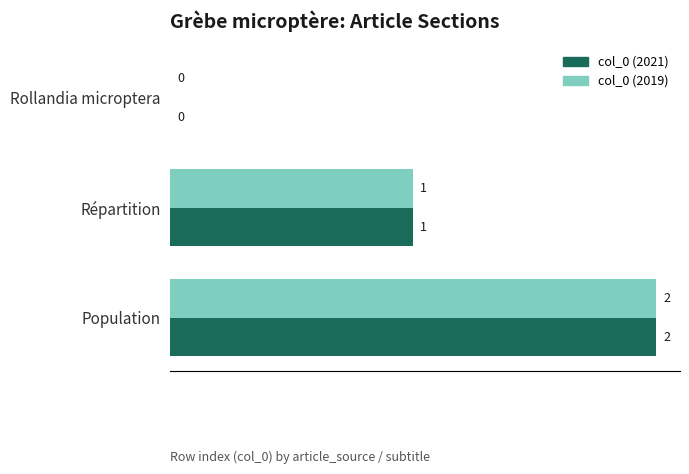

Is the value of col_0 (2019) at Rollandia microptera greater than the value of col_0 (2021) at Répartition?

No